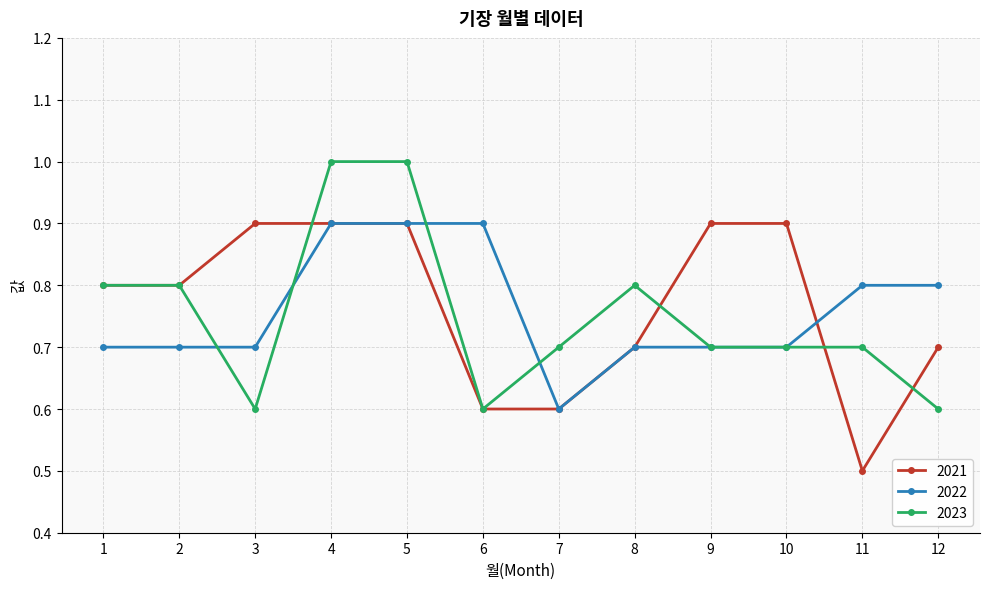

What are all the series names shown in the legend?

2021, 2022, 2023